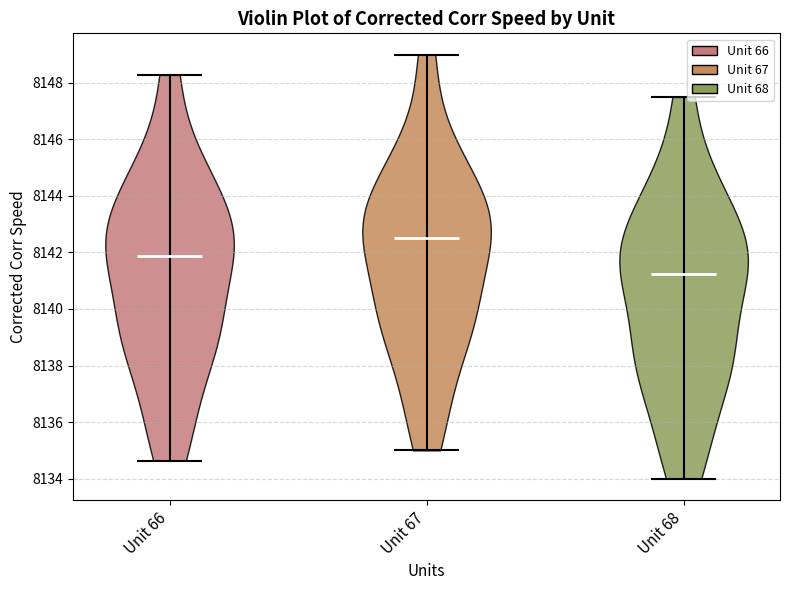

Reading left to right, read every violin against the y-axis: where its median line is, and the lowest and highest points it reaches. The values are not printed on the chart, so give them approximately, as read against the axis.

Unit 66: median line 8141.8, lowest point 8134.6, highest point 8148.2
Unit 67: median line 8142.6, lowest point 8135.0, highest point 8149.0
Unit 68: median line 8141.2, lowest point 8134.0, highest point 8147.6